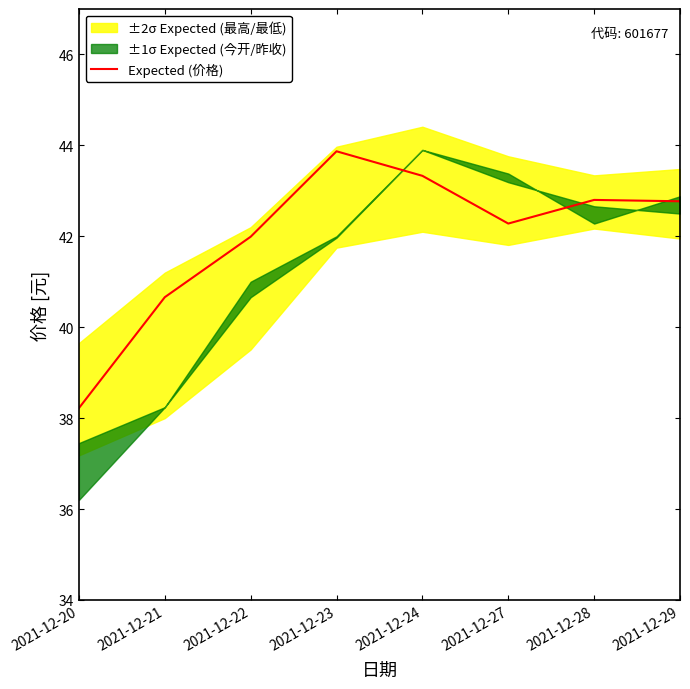

What is the difference between the second highest and second lowest values?

2.7